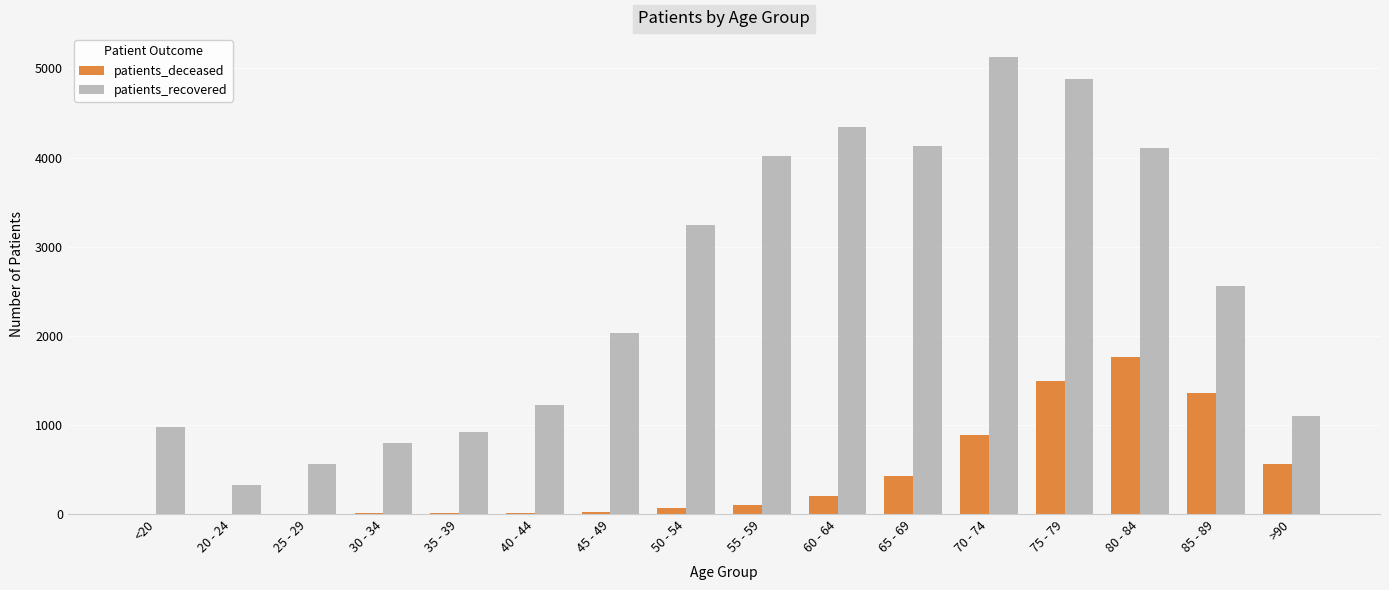

What is the maximum value shown in the chart?

5128